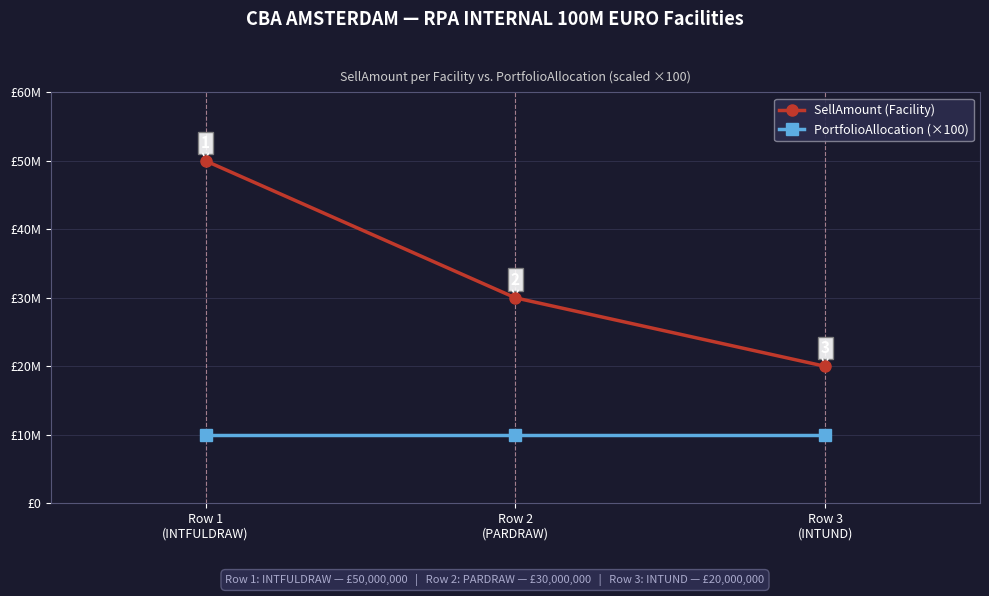

Reading right to left, list all the values displayed in this chart.

SellAmount (Facility): 20000000	30000000	50000000
PortfolioAllocation (×100): 10000000	10000000	10000000